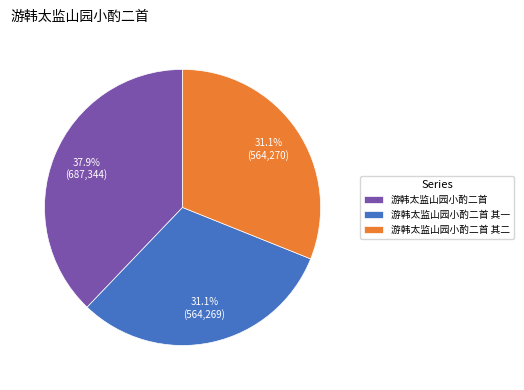

Does 游韩太监山园小酌二首 其二 account for over 50% of the chart?

No